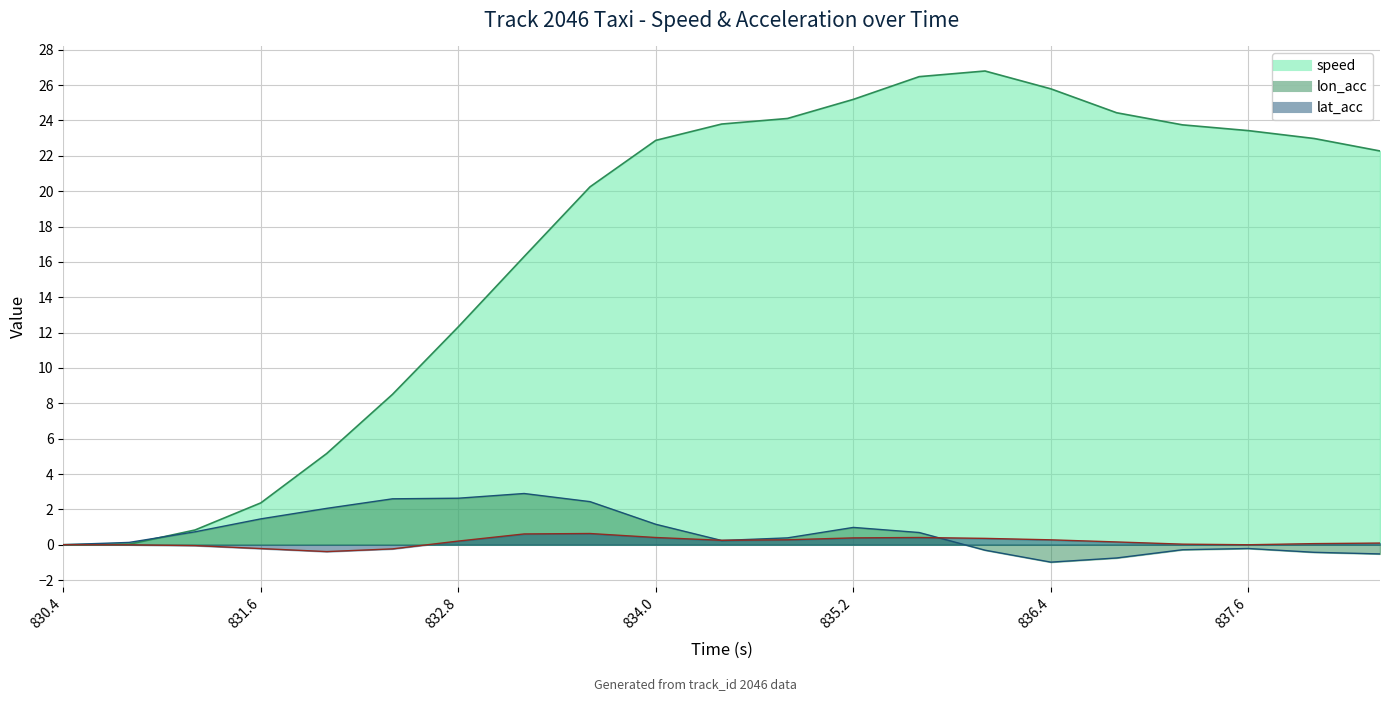

What is the label of the 17th point from the right?

832.0